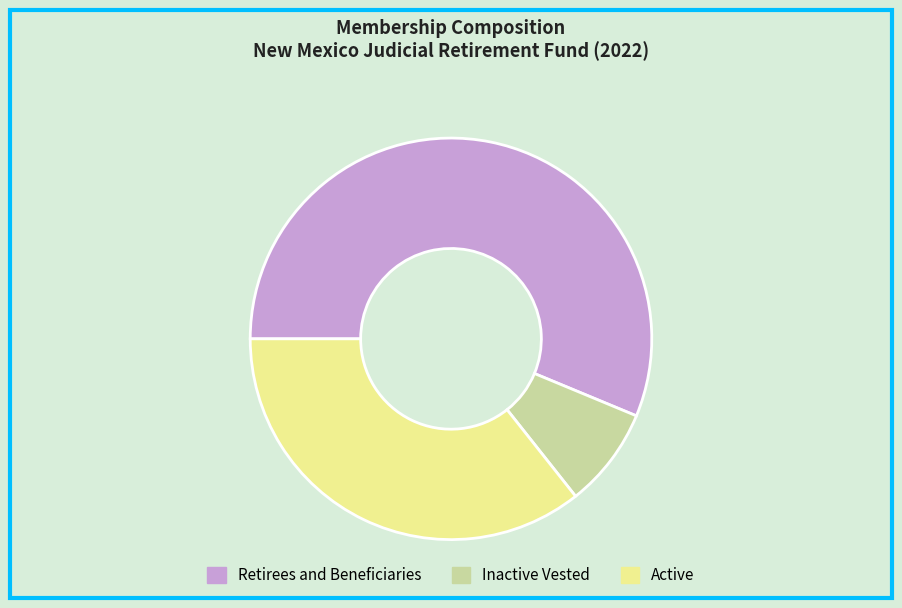

Rank the categories by value from highest to lowest.

Retirees and Beneficiaries, Active, Inactive Vested